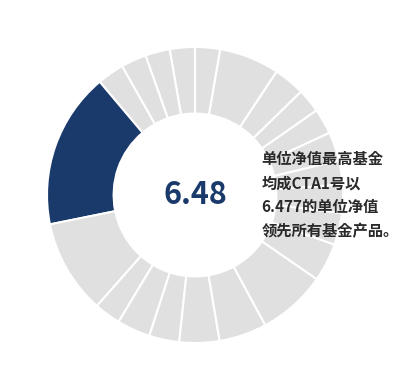

To the nearest percent, what is the average slice percentage?

5%